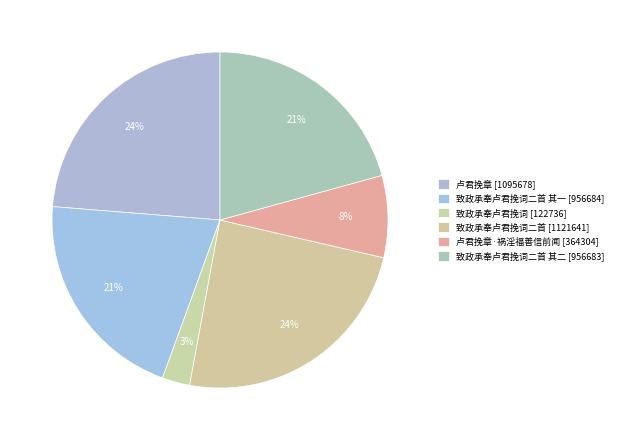

How many slices are in this pie chart?

6